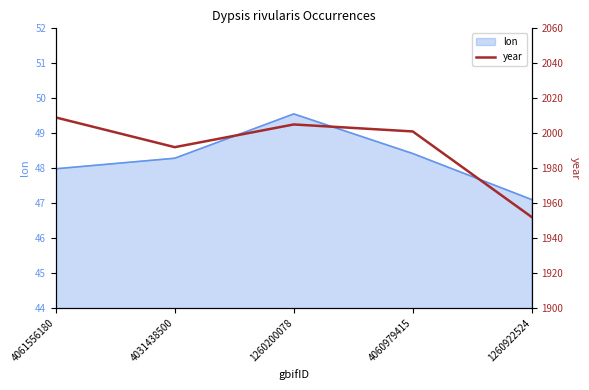

Does the chart display data point markers on the line(s)?

No